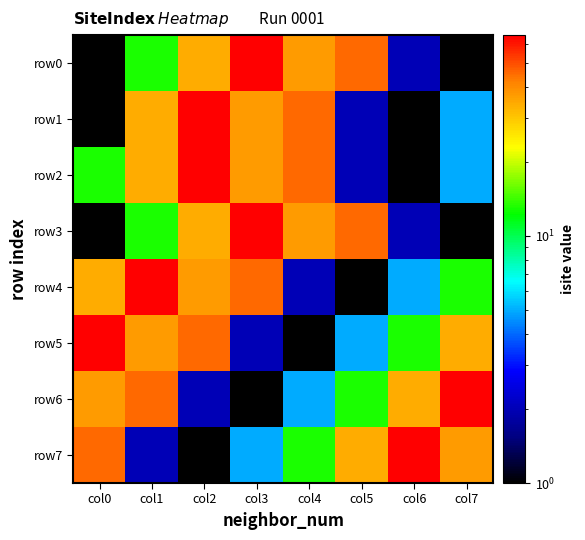

Which series has the widest spread of values?

row0